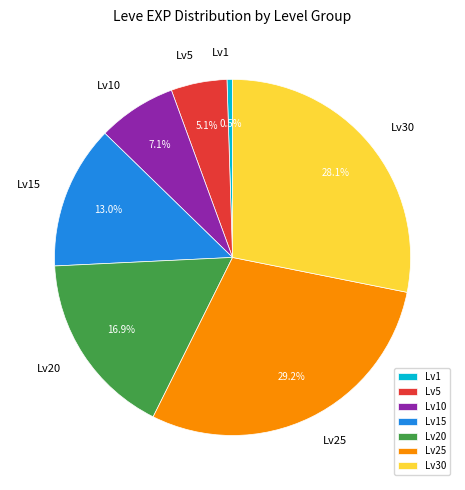

How many slices are in this pie chart?

7